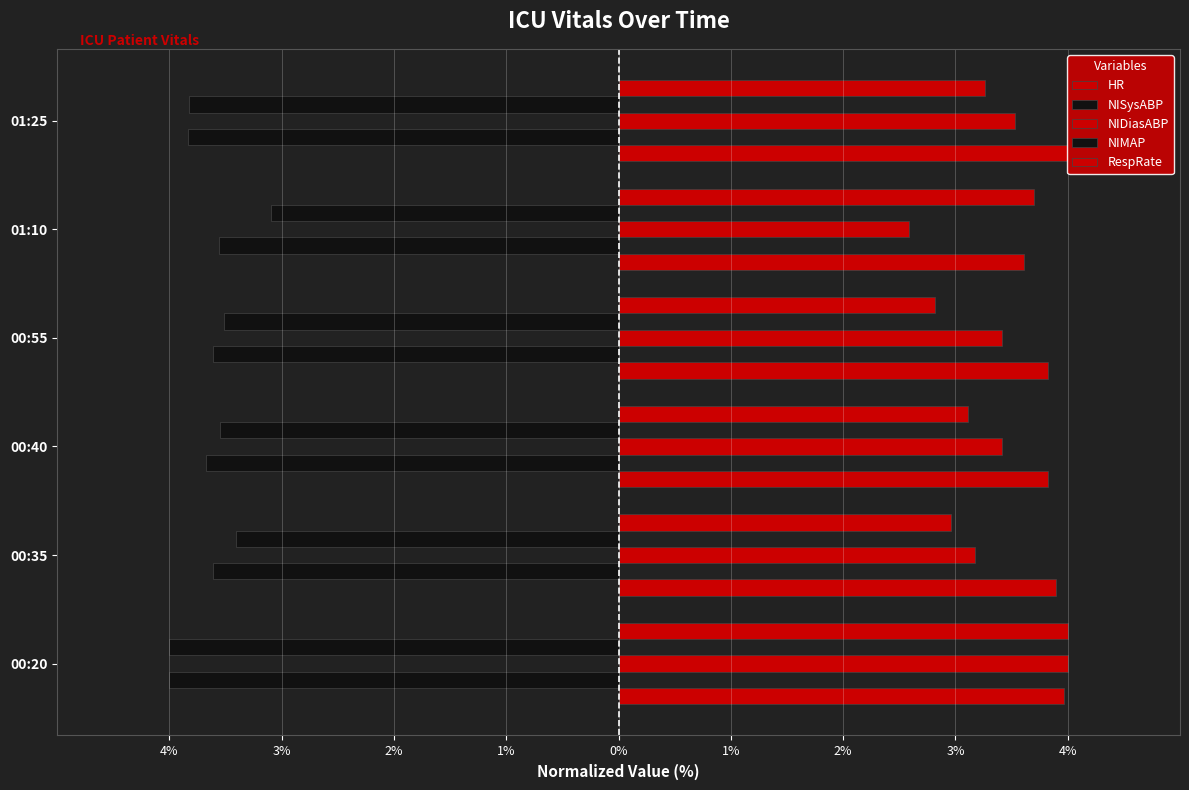

What are all the series names shown in the legend?

HR, NISysABP, NIDiasABP, NIMAP, RespRate